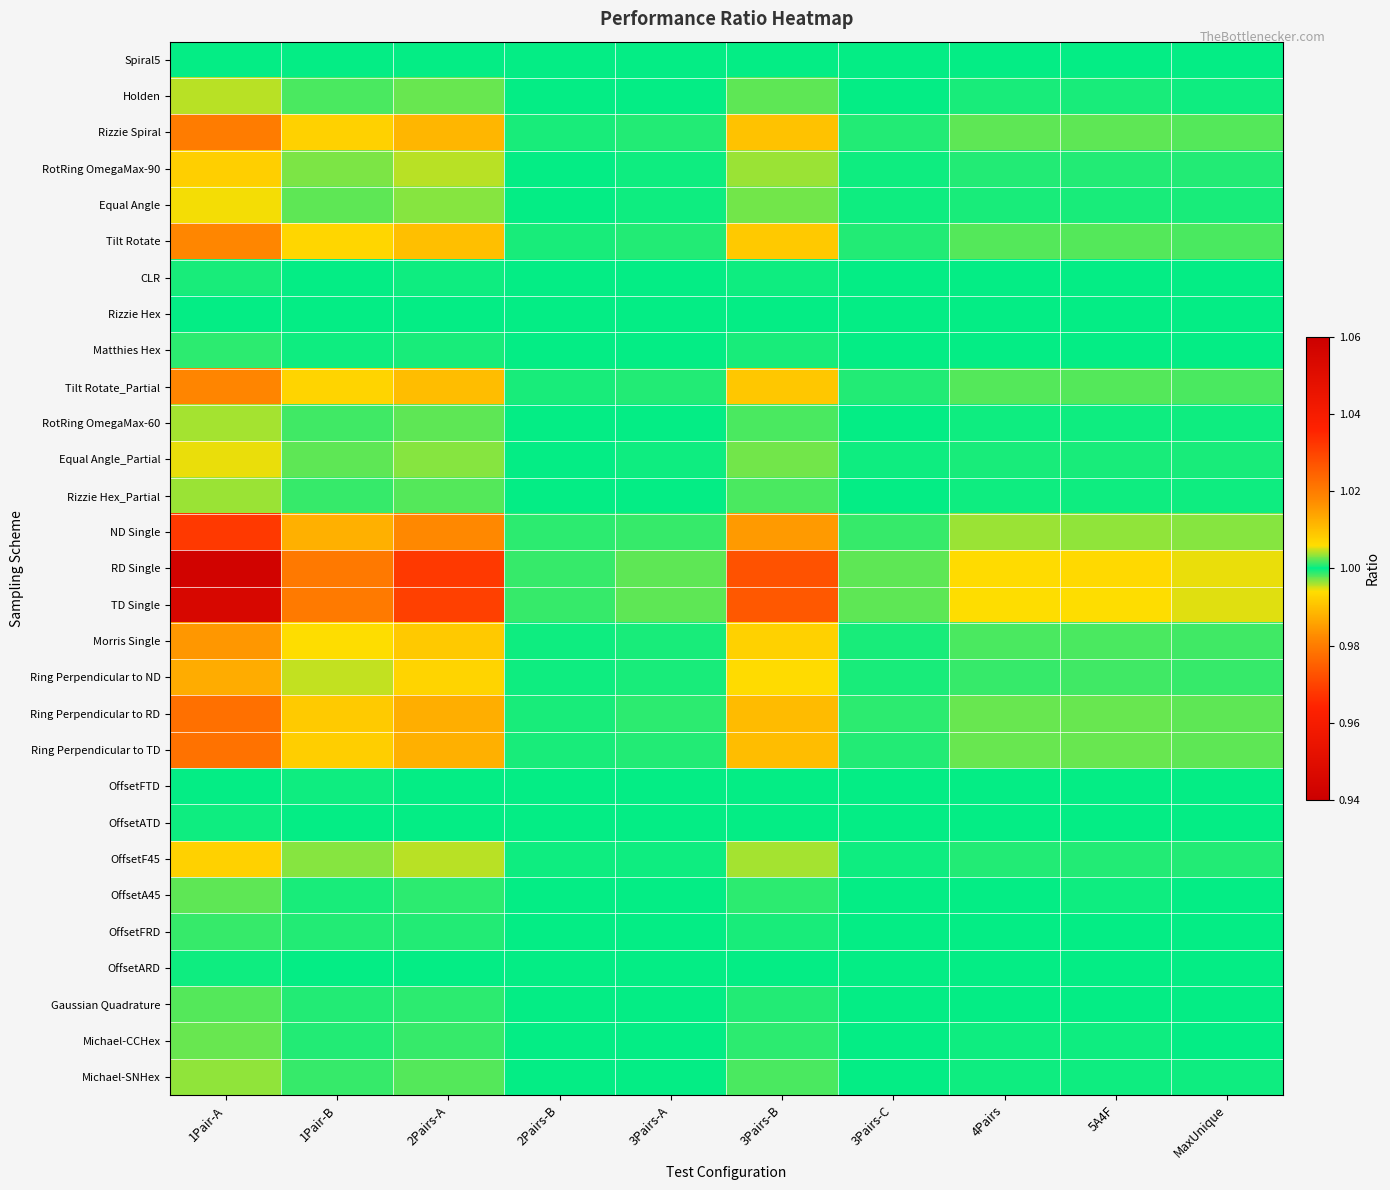

Reading left to right, extract all data points from this chart.

Spiral5: 1Pair-A=1.0	1Pair-B=1.0	2Pairs-A=1.0	2Pairs-B=1.0	3Pairs-A=1.0	3Pairs-B=1.0	3Pairs-C=1.0	4Pairs=1.0	5A4F=1.0	MaxUnique=1.0
Holden: 1Pair-A=1.0	1Pair-B=1.0	2Pairs-A=1.0	2Pairs-B=1.0	3Pairs-A=1.0	3Pairs-B=1.0	3Pairs-C=1.0	4Pairs=1.0	5A4F=1.0	MaxUnique=1.0
Rizzie Spiral: 1Pair-A=1.0	1Pair-B=1.0	2Pairs-A=1.0	2Pairs-B=1.0	3Pairs-A=1.0	3Pairs-B=1.0	3Pairs-C=1.0	4Pairs=1.0	5A4F=1.0	MaxUnique=1.0
RotRing OmegaMax-90: 1Pair-A=1.0	1Pair-B=1.0	2Pairs-A=1.0	2Pairs-B=1.0	3Pairs-A=1.0	3Pairs-B=1.0	3Pairs-C=1.0	4Pairs=1.0	5A4F=1.0	MaxUnique=1.0
Equal Angle: 1Pair-A=1.0	1Pair-B=1.0	2Pairs-A=1.0	2Pairs-B=1.0	3Pairs-A=1.0	3Pairs-B=1.0	3Pairs-C=1.0	4Pairs=1.0	5A4F=1.0	MaxUnique=1.0
Tilt Rotate: 1Pair-A=1.0	1Pair-B=1.0	2Pairs-A=1.0	2Pairs-B=1.0	3Pairs-A=1.0	3Pairs-B=1.0	3Pairs-C=1.0	4Pairs=1.0	5A4F=1.0	MaxUnique=1.0
CLR: 1Pair-A=1.0	1Pair-B=1.0	2Pairs-A=1.0	2Pairs-B=1.0	3Pairs-A=1.0	3Pairs-B=1.0	3Pairs-C=1.0	4Pairs=1.0	5A4F=1.0	MaxUnique=1.0
Rizzie Hex: 1Pair-A=1.0	1Pair-B=1.0	2Pairs-A=1.0	2Pairs-B=1.0	3Pairs-A=1.0	3Pairs-B=1.0	3Pairs-C=1.0	4Pairs=1.0	5A4F=1.0	MaxUnique=1.0
Matthies Hex: 1Pair-A=1.0	1Pair-B=1.0	2Pairs-A=1.0	2Pairs-B=1.0	3Pairs-A=1.0	3Pairs-B=1.0	3Pairs-C=1.0	4Pairs=1.0	5A4F=1.0	MaxUnique=1.0
Tilt Rotate_Partial: 1Pair-A=1.0	1Pair-B=1.0	2Pairs-A=1.0	2Pairs-B=1.0	3Pairs-A=1.0	3Pairs-B=1.0	3Pairs-C=1.0	4Pairs=1.0	5A4F=1.0	MaxUnique=1.0
RotRing OmegaMax-60: 1Pair-A=1.0	1Pair-B=1.0	2Pairs-A=1.0	2Pairs-B=1.0	3Pairs-A=1.0	3Pairs-B=1.0	3Pairs-C=1.0	4Pairs=1.0	5A4F=1.0	MaxUnique=1.0
Equal Angle_Partial: 1Pair-A=1.0	1Pair-B=1.0	2Pairs-A=1.0	2Pairs-B=1.0	3Pairs-A=1.0	3Pairs-B=1.0	3Pairs-C=1.0	4Pairs=1.0	5A4F=1.0	MaxUnique=1.0
Rizzie Hex_Partial: 1Pair-A=1.0	1Pair-B=1.0	2Pairs-A=1.0	2Pairs-B=1.0	3Pairs-A=1.0	3Pairs-B=1.0	3Pairs-C=1.0	4Pairs=1.0	5A4F=1.0	MaxUnique=1.0
ND Single: 1Pair-A=1.0	1Pair-B=1.0	2Pairs-A=1.0	2Pairs-B=1.0	3Pairs-A=1.0	3Pairs-B=1.0	3Pairs-C=1.0	4Pairs=1.0	5A4F=1.0	MaxUnique=1.0
RD Single: 1Pair-A=1.1	1Pair-B=1.0	2Pairs-A=1.0	2Pairs-B=1.0	3Pairs-A=1.0	3Pairs-B=1.0	3Pairs-C=1.0	4Pairs=1.0	5A4F=1.0	MaxUnique=1.0
TD Single: 1Pair-A=1.1	1Pair-B=1.0	2Pairs-A=1.0	2Pairs-B=1.0	3Pairs-A=1.0	3Pairs-B=1.0	3Pairs-C=1.0	4Pairs=1.0	5A4F=1.0	MaxUnique=1.0
Morris Single: 1Pair-A=1.0	1Pair-B=1.0	2Pairs-A=1.0	2Pairs-B=1.0	3Pairs-A=1.0	3Pairs-B=1.0	3Pairs-C=1.0	4Pairs=1.0	5A4F=1.0	MaxUnique=1.0
Ring Perpendicular to ND: 1Pair-A=1.0	1Pair-B=1.0	2Pairs-A=1.0	2Pairs-B=1.0	3Pairs-A=1.0	3Pairs-B=1.0	3Pairs-C=1.0	4Pairs=1.0	5A4F=1.0	MaxUnique=1.0
Ring Perpendicular to RD: 1Pair-A=1.0	1Pair-B=1.0	2Pairs-A=1.0	2Pairs-B=1.0	3Pairs-A=1.0	3Pairs-B=1.0	3Pairs-C=1.0	4Pairs=1.0	5A4F=1.0	MaxUnique=1.0
Ring Perpendicular to TD: 1Pair-A=1.0	1Pair-B=1.0	2Pairs-A=1.0	2Pairs-B=1.0	3Pairs-A=1.0	3Pairs-B=1.0	3Pairs-C=1.0	4Pairs=1.0	5A4F=1.0	MaxUnique=1.0
OffsetFTD: 1Pair-A=1.0	1Pair-B=1.0	2Pairs-A=1.0	2Pairs-B=1.0	3Pairs-A=1.0	3Pairs-B=1.0	3Pairs-C=1.0	4Pairs=1.0	5A4F=1.0	MaxUnique=1.0
OffsetATD: 1Pair-A=1.0	1Pair-B=1.0	2Pairs-A=1.0	2Pairs-B=1.0	3Pairs-A=1.0	3Pairs-B=1.0	3Pairs-C=1.0	4Pairs=1.0	5A4F=1.0	MaxUnique=1.0
OffsetF45: 1Pair-A=1.0	1Pair-B=1.0	2Pairs-A=1.0	2Pairs-B=1.0	3Pairs-A=1.0	3Pairs-B=1.0	3Pairs-C=1.0	4Pairs=1.0	5A4F=1.0	MaxUnique=1.0
OffsetA45: 1Pair-A=1.0	1Pair-B=1.0	2Pairs-A=1.0	2Pairs-B=1.0	3Pairs-A=1.0	3Pairs-B=1.0	3Pairs-C=1.0	4Pairs=1.0	5A4F=1.0	MaxUnique=1.0
OffsetFRD: 1Pair-A=1.0	1Pair-B=1.0	2Pairs-A=1.0	2Pairs-B=1.0	3Pairs-A=1.0	3Pairs-B=1.0	3Pairs-C=1.0	4Pairs=1.0	5A4F=1.0	MaxUnique=1.0
OffsetARD: 1Pair-A=1.0	1Pair-B=1.0	2Pairs-A=1.0	2Pairs-B=1.0	3Pairs-A=1.0	3Pairs-B=1.0	3Pairs-C=1.0	4Pairs=1.0	5A4F=1.0	MaxUnique=1.0
Gaussian Quadrature: 1Pair-A=1.0	1Pair-B=1.0	2Pairs-A=1.0	2Pairs-B=1.0	3Pairs-A=1.0	3Pairs-B=1.0	3Pairs-C=1.0	4Pairs=1.0	5A4F=1.0	MaxUnique=1.0
Michael-CCHex: 1Pair-A=1.0	1Pair-B=1.0	2Pairs-A=1.0	2Pairs-B=1.0	3Pairs-A=1.0	3Pairs-B=1.0	3Pairs-C=1.0	4Pairs=1.0	5A4F=1.0	MaxUnique=1.0
Michael-SNHex: 1Pair-A=1.0	1Pair-B=1.0	2Pairs-A=1.0	2Pairs-B=1.0	3Pairs-A=1.0	3Pairs-B=1.0	3Pairs-C=1.0	4Pairs=1.0	5A4F=1.0	MaxUnique=1.0